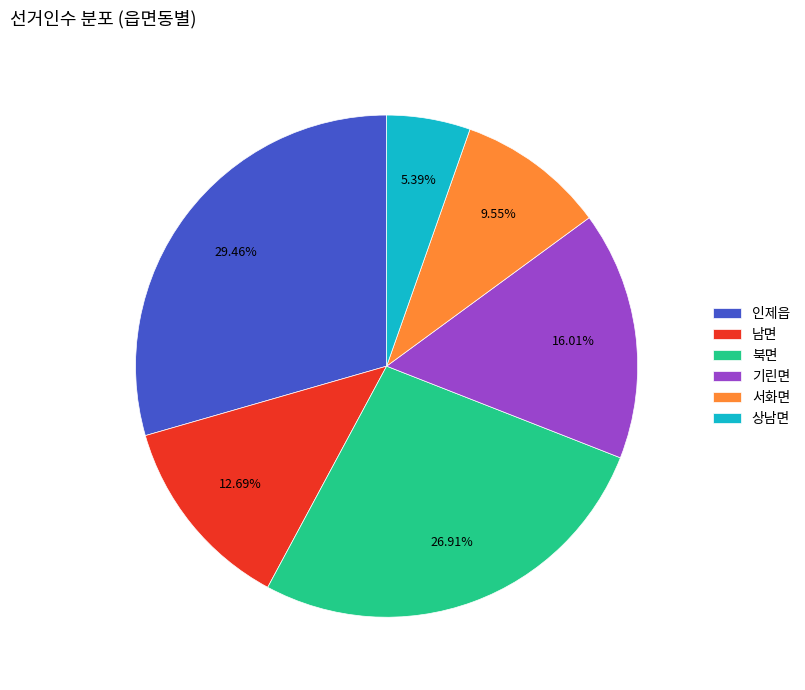

Is there any slice that represents more than half of the pie?

No